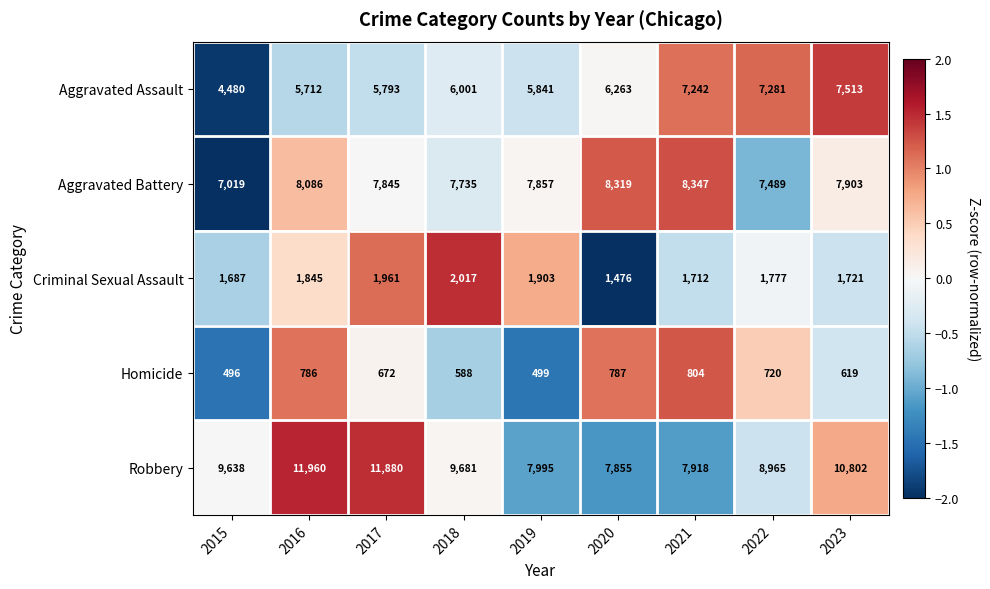

What is the smallest value displayed?

496